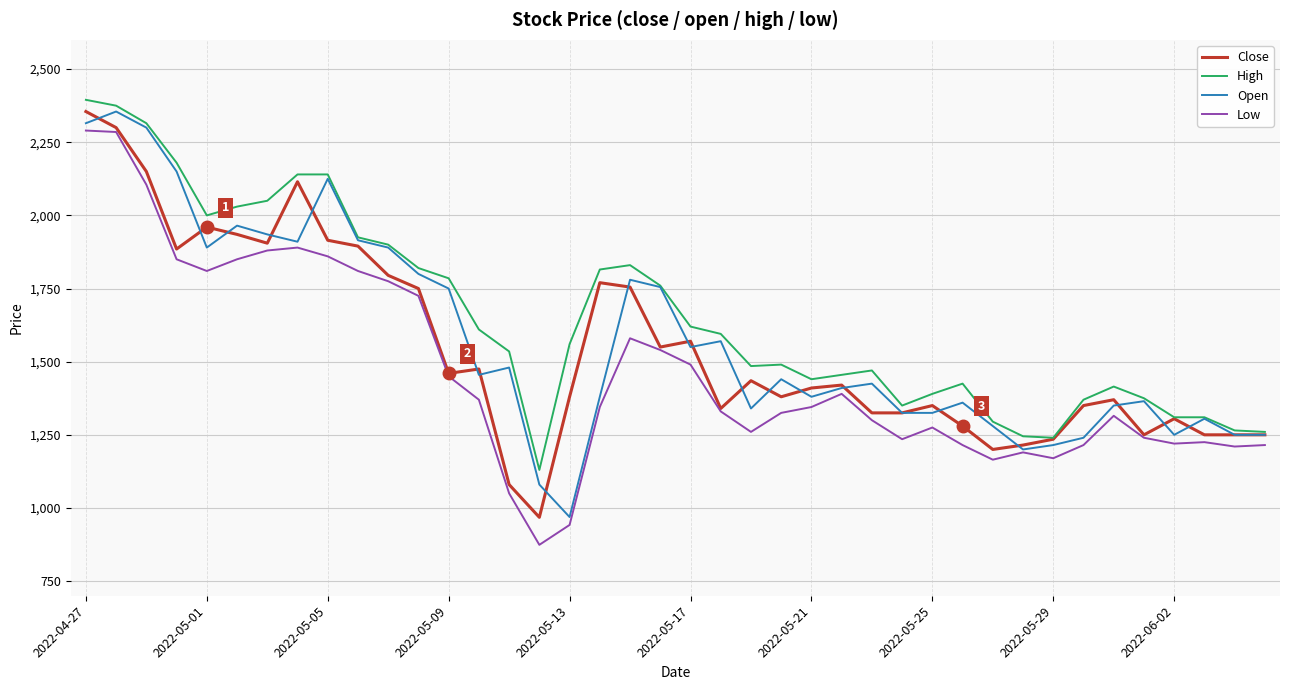

What is the minimum value shown in the chart?

874